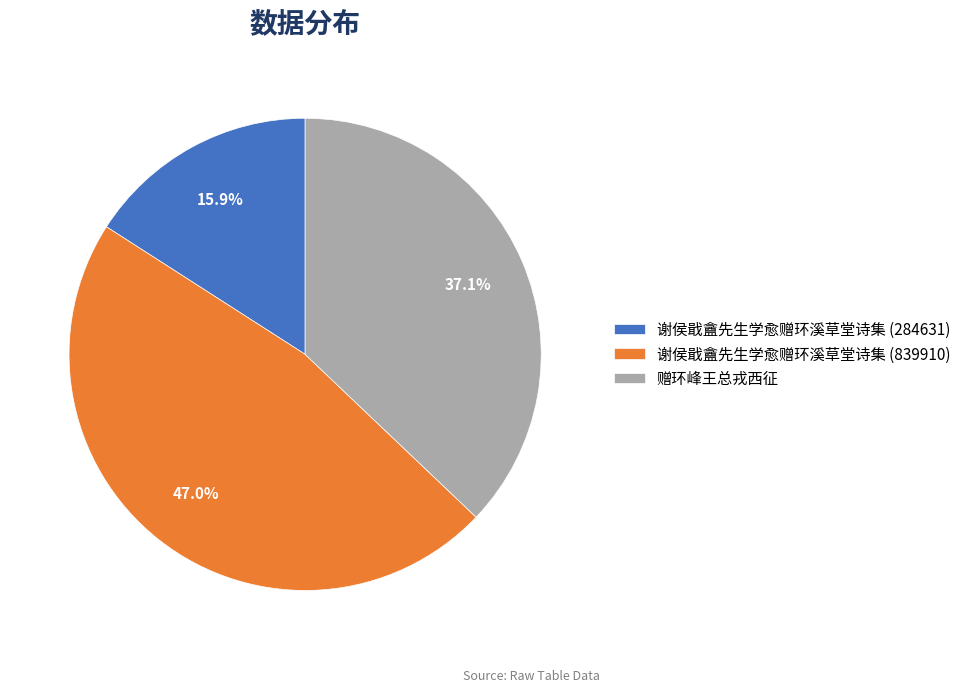

What percentage is NOT represented by 谢侯戢盦先生学愈赠环溪草堂诗集 (284631)?

84.1%